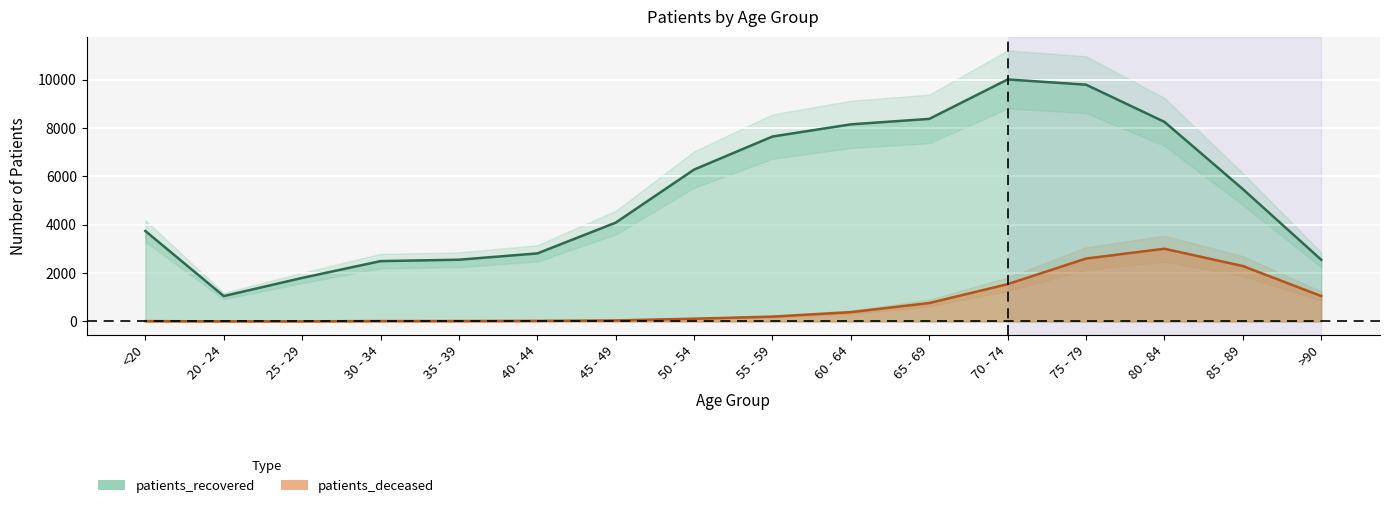

True or false: patients_recovered has a value of 2553 at 35 - 39.

True